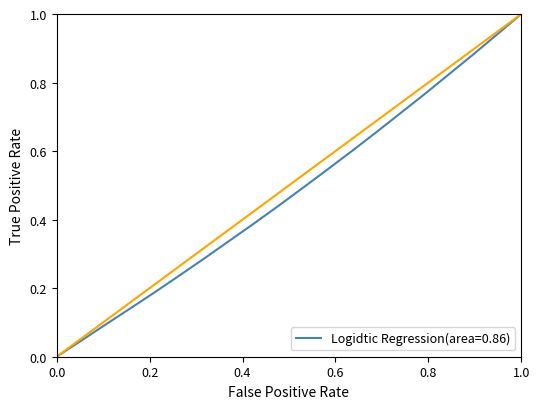

What is the greatest value displayed?

1.0